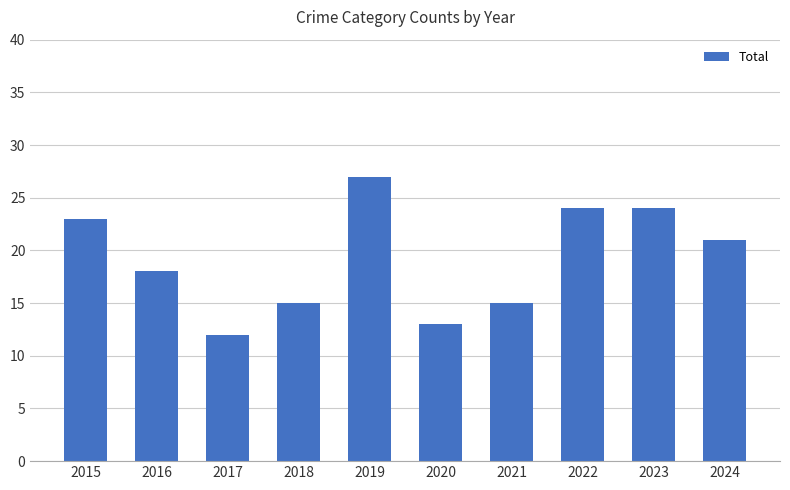

Which has a higher value, 2022 or 2015?

2022